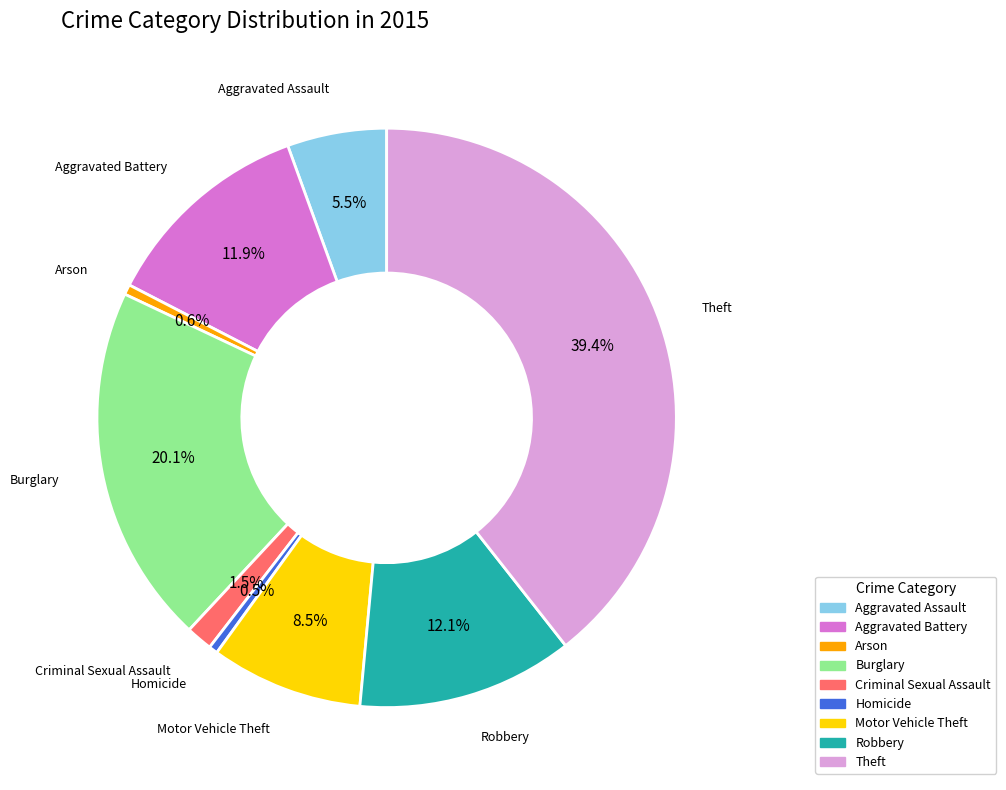

Is there any slice that represents more than half of the pie?

No